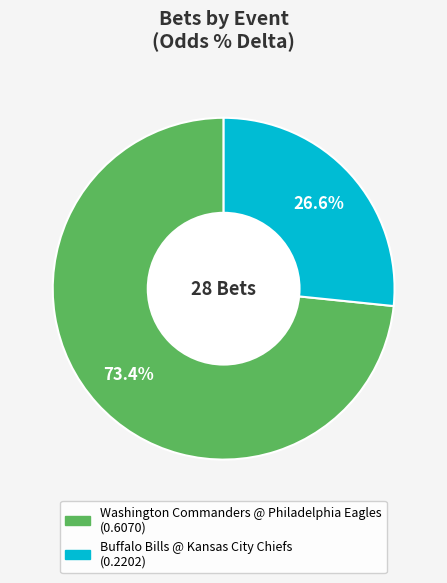

What is the largest slice in the pie chart?

Washington Commanders @ Philadelphia Eagles